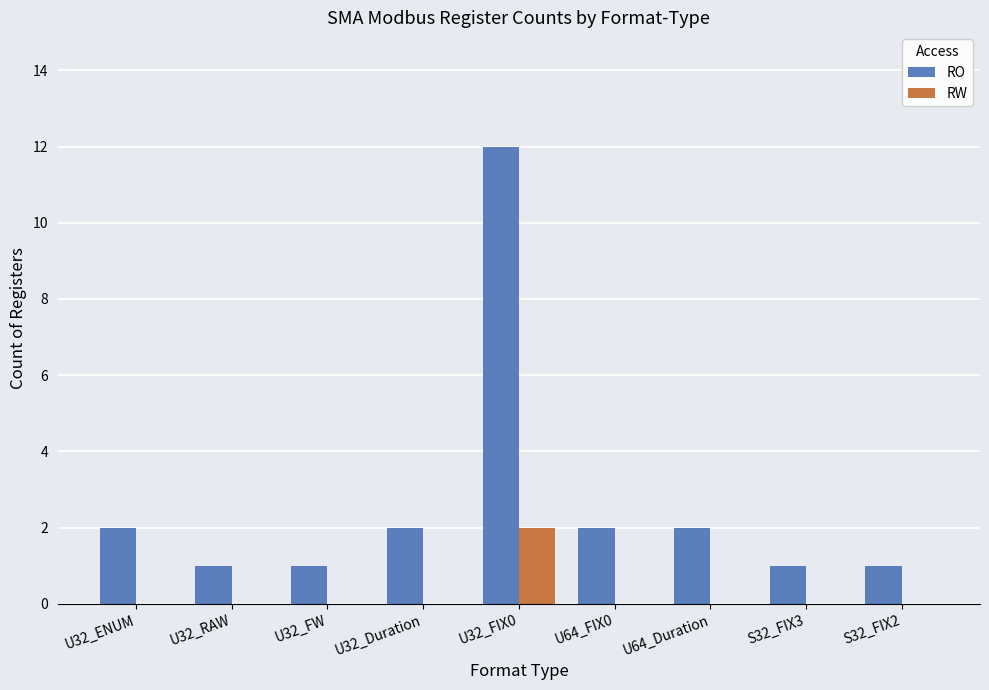

Which category has the highest value in the RW series?

U32_FIX0